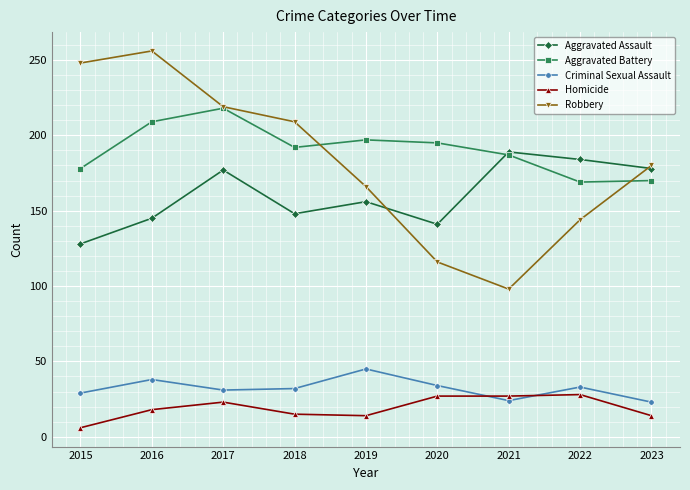

True or false: Homicide and Aggravated Battery intersect in this chart.

False